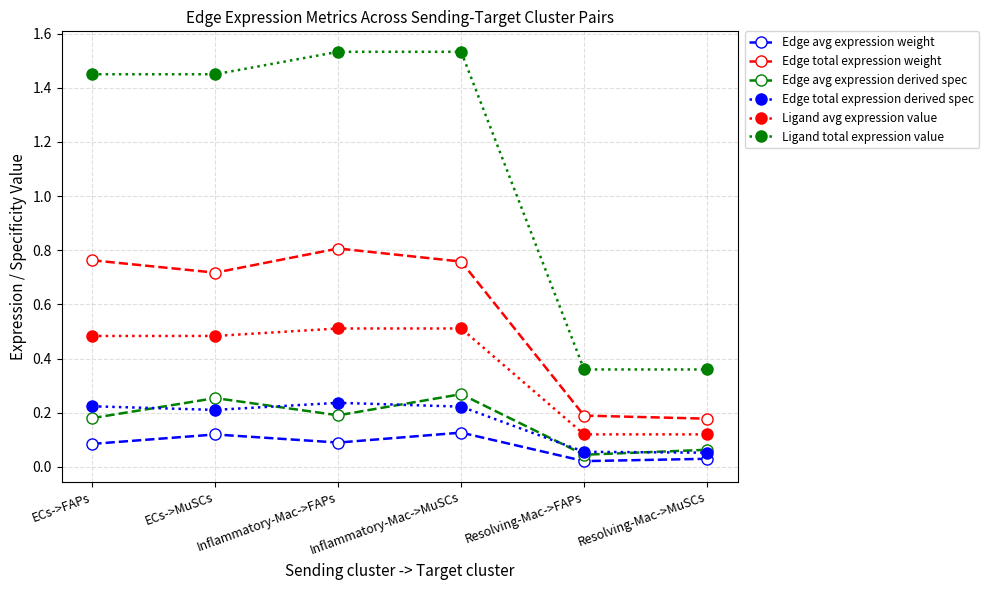

Which series changed the most between Inflammatory-Mac->MuSCs and Resolving-Mac->MuSCs?

Ligand total expression value